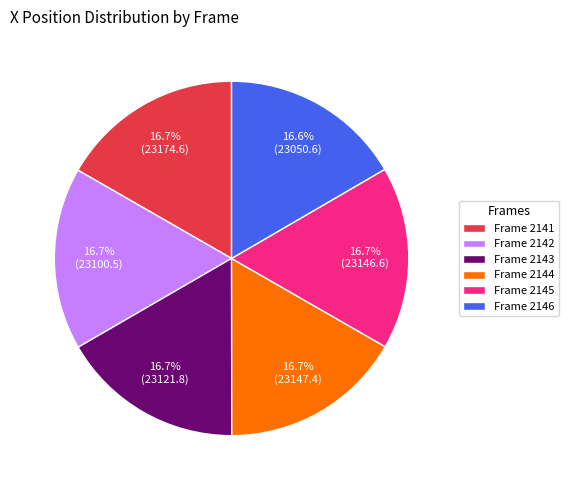

Approximately how many times larger is the value at Frame 2144 compared to Frame 2146?

1.0